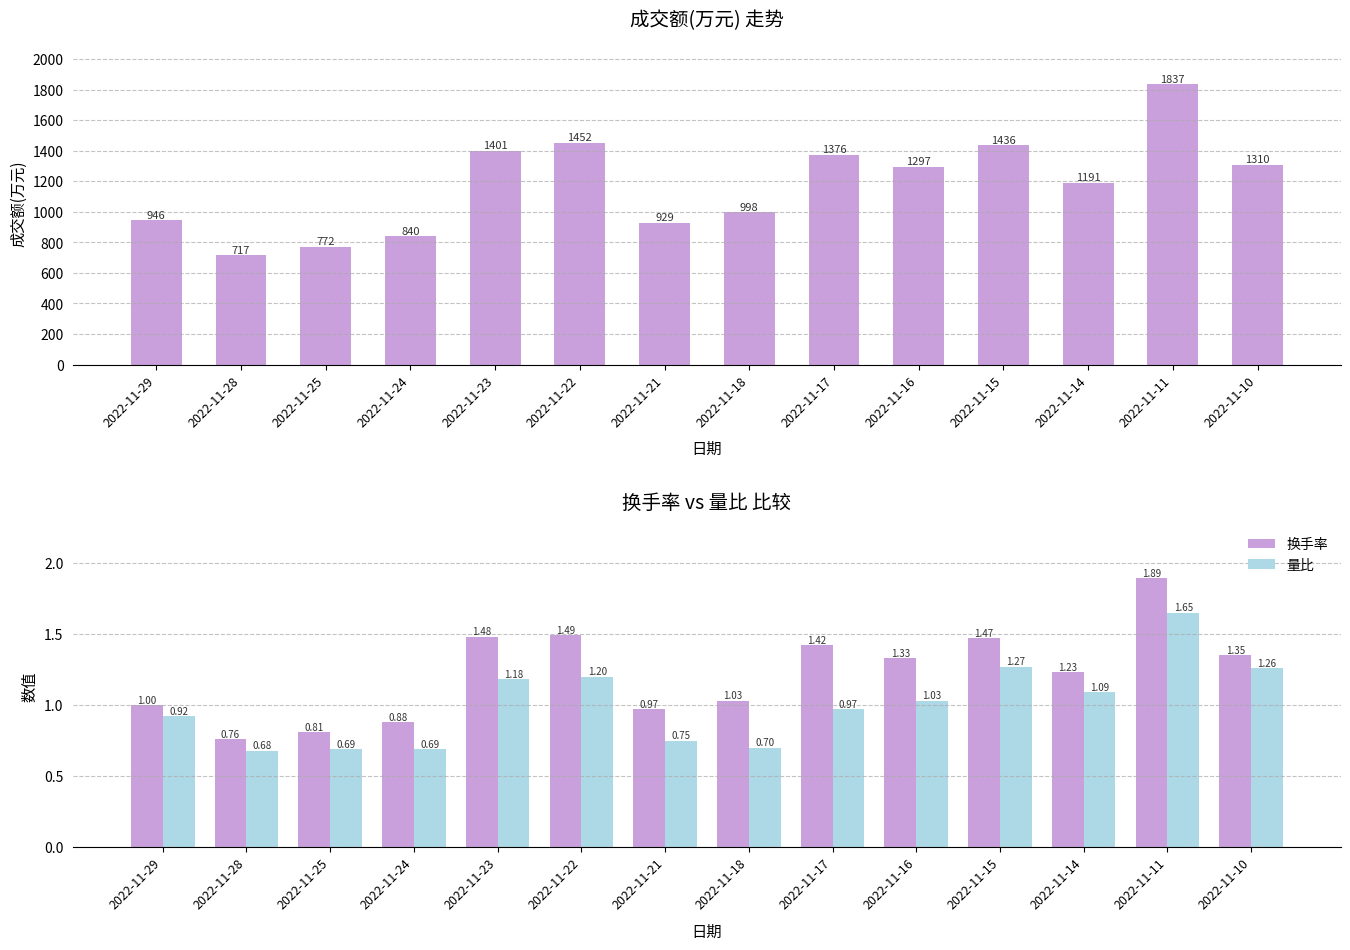

How many groups of bars are there?

14